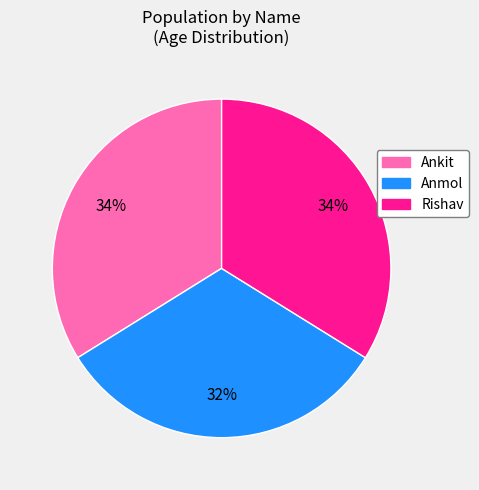

To the nearest percent, what is the difference between the Rishav and Anmol slice percentages?

2%